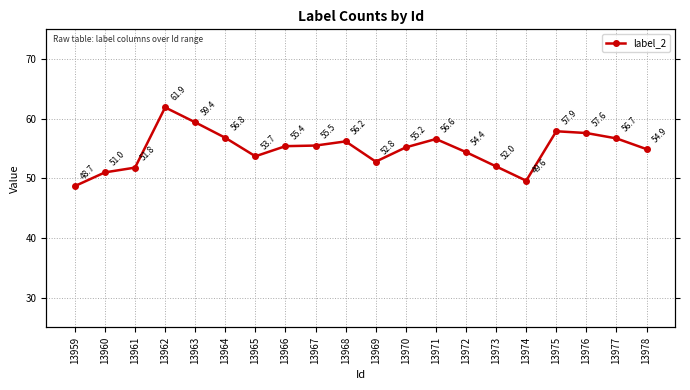

At which category does the chart reach its peak across all series?

13962